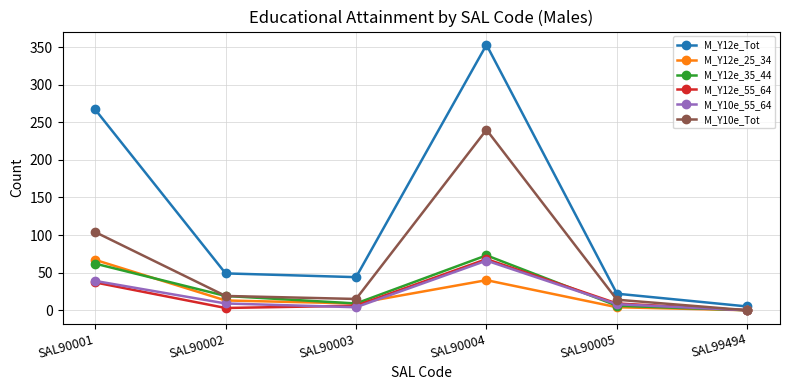

In M_Y12e_25_34, how many points are lower than both neighbors (excluding endpoints)?

1